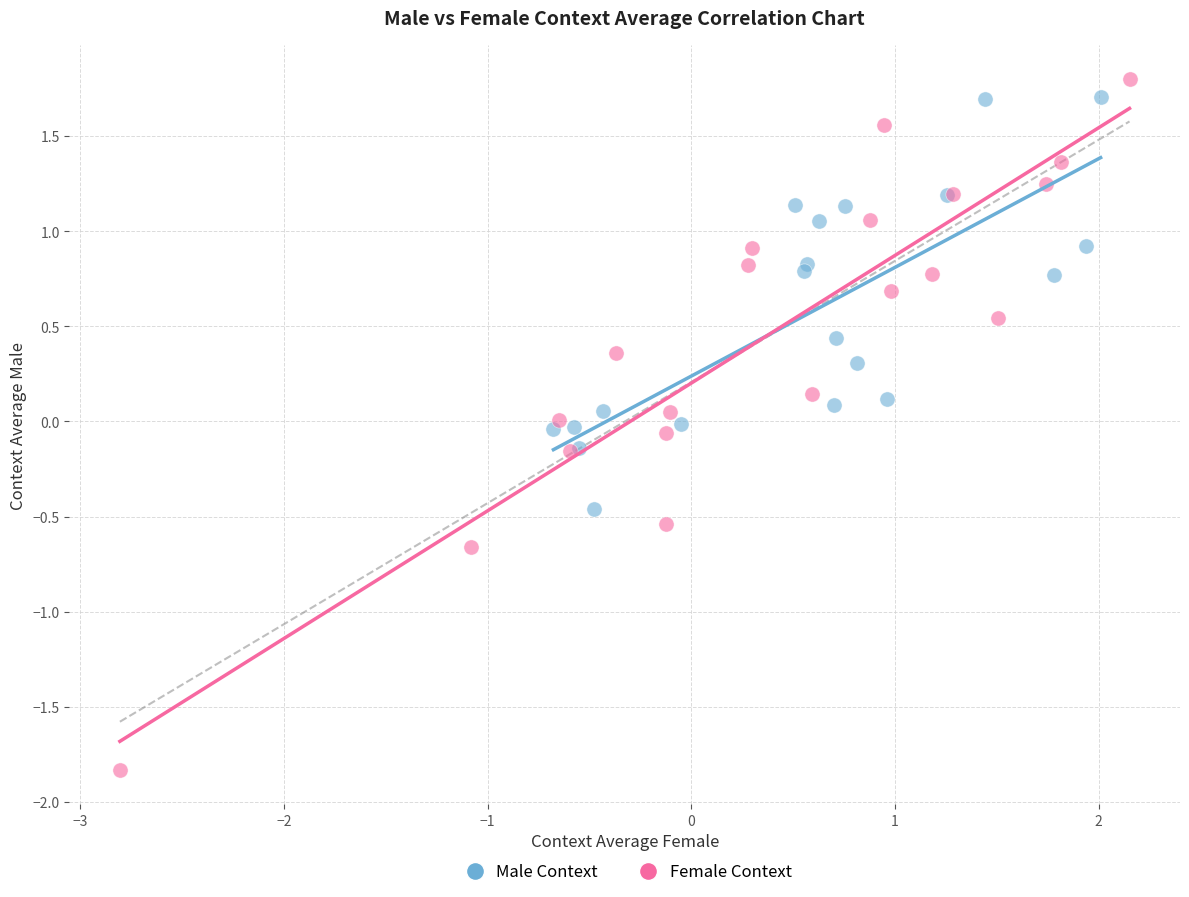

Which series reaches the maximum Y coordinate?

Female Context